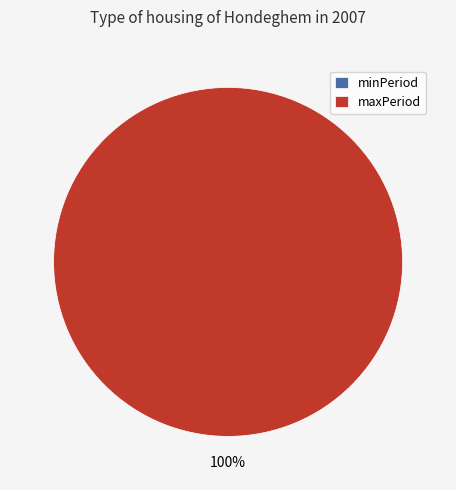

Combined, do minPeriod and maxPeriod account for over 50%?

Yes